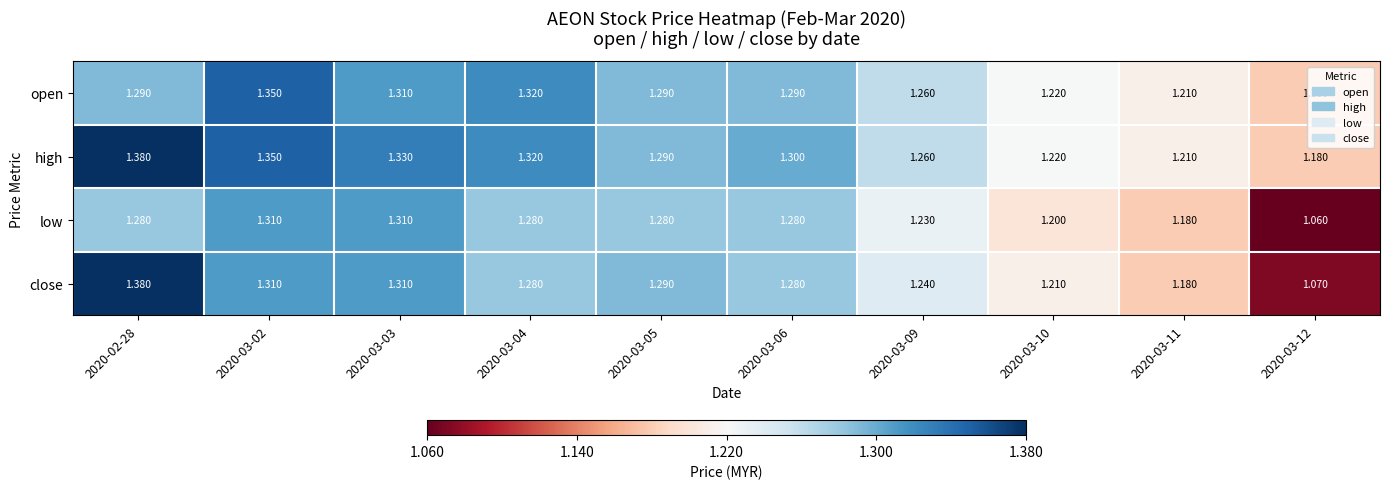

Which series changed the most between 2020-03-02 and 2020-03-03?

open